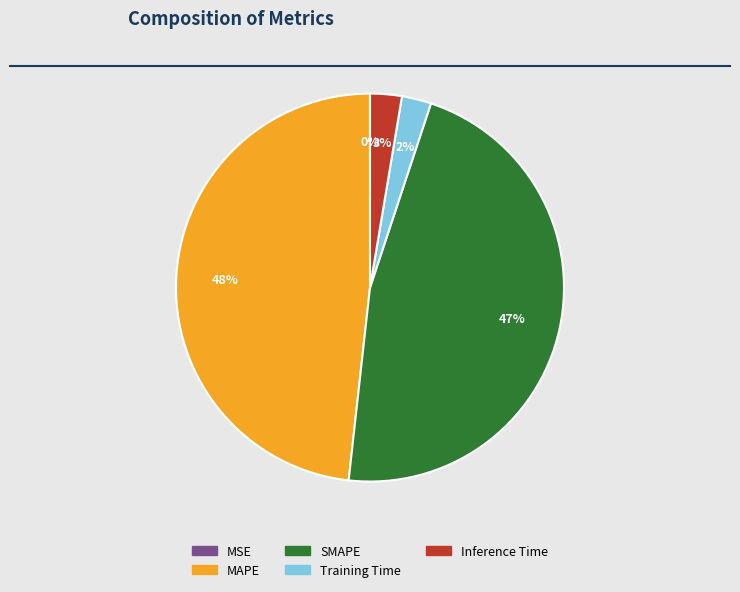

To the nearest percent, what is the difference between the largest and smallest slice percentages?

48%